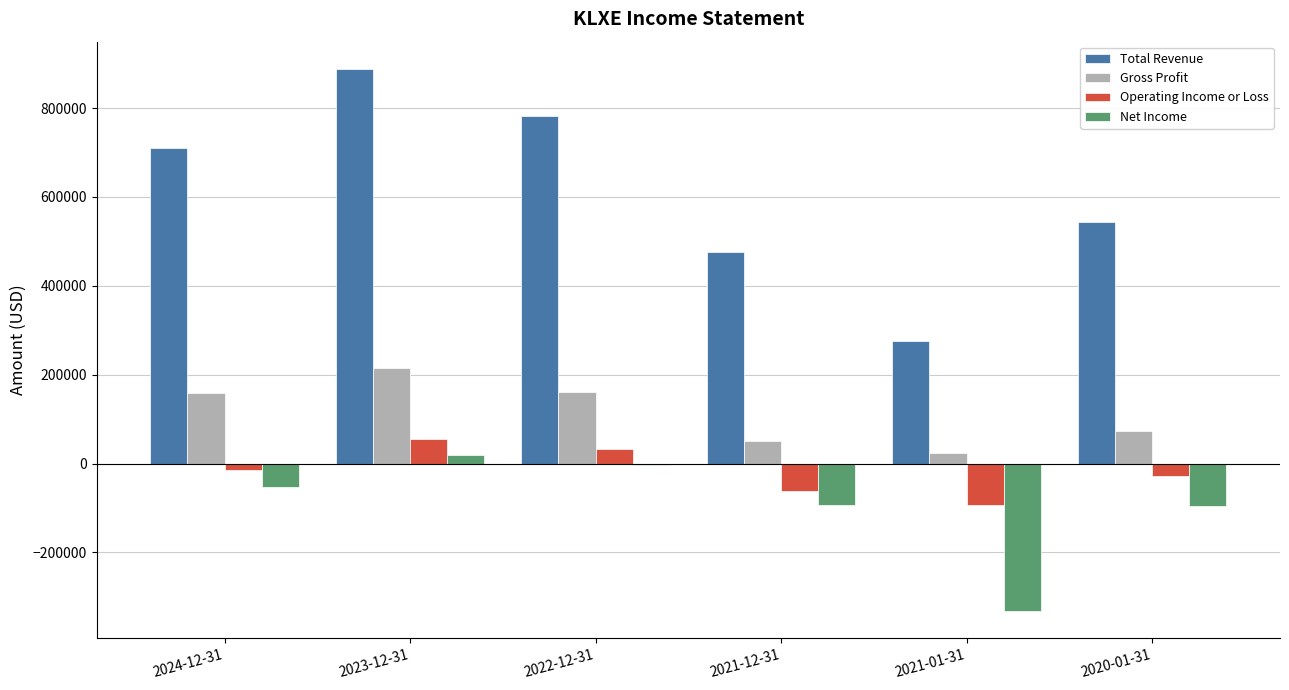

How many groups of bars are there?

6